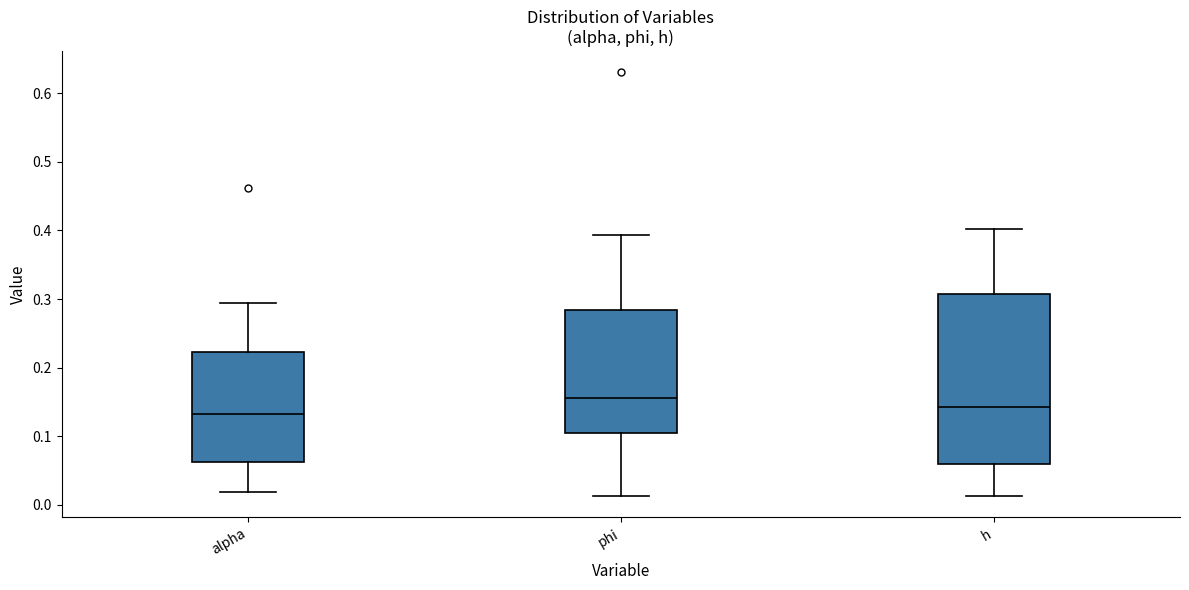

Which box has the lowest median line?

alpha